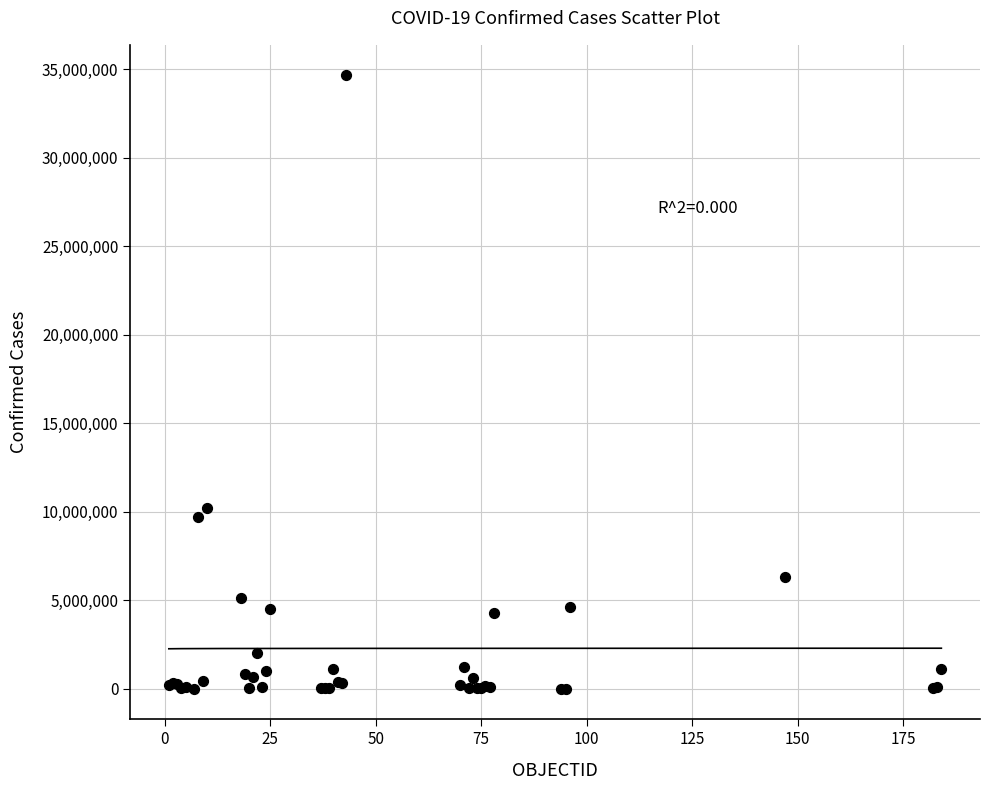

What Y value in the scatter plot is closest to 17330886?

10209239